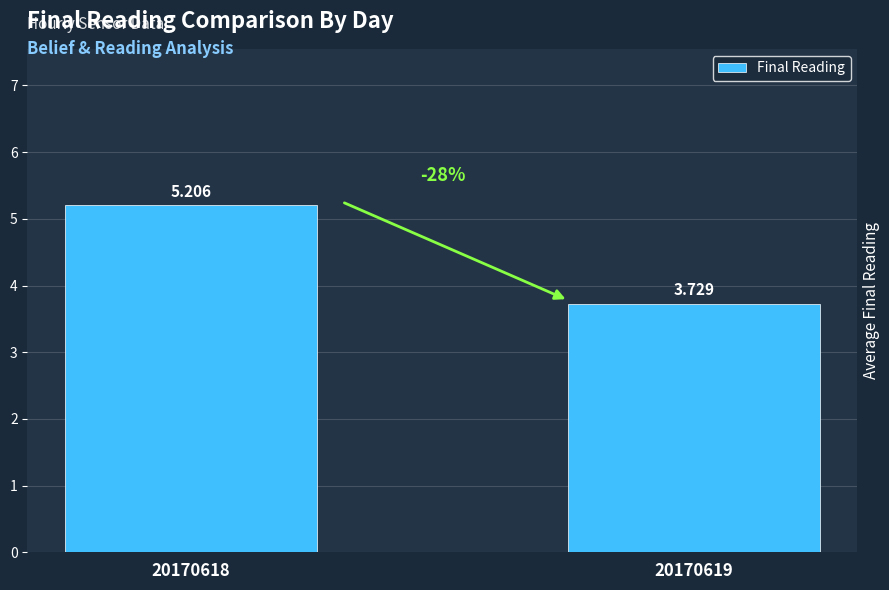

How many distinct data groups are displayed?

1